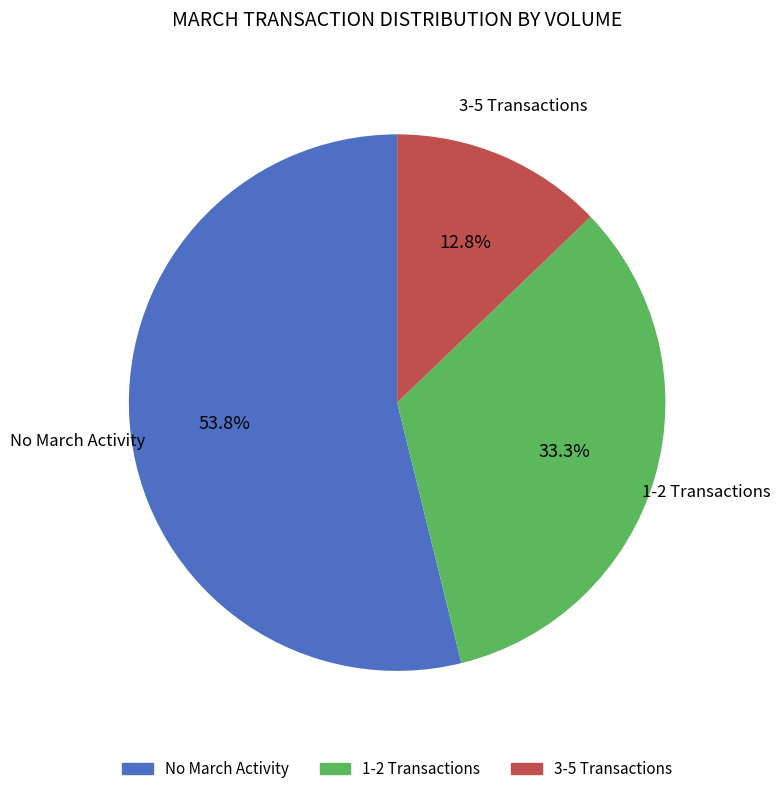

Is there any slice that represents more than half of the pie?

Yes